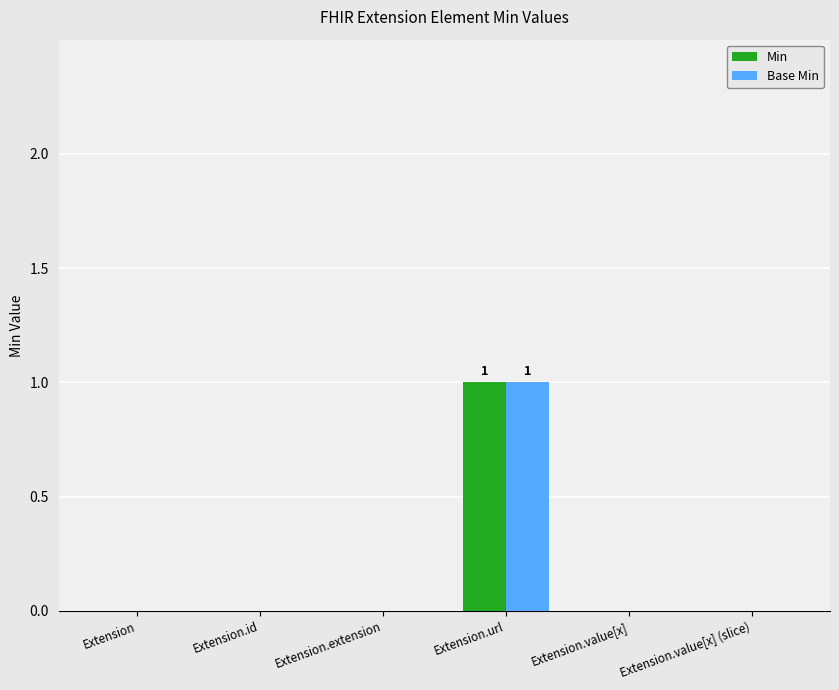

Which label corresponds to the largest value in the chart?

Extension.url